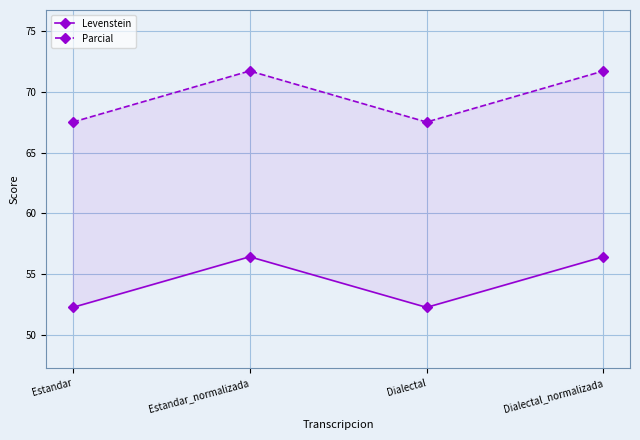

True or false: Levenstein has more than 2 points higher than both neighbors.

False